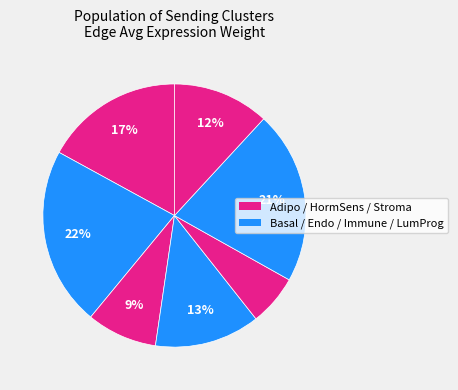

Which category has the biggest portion of the pie?

Basal